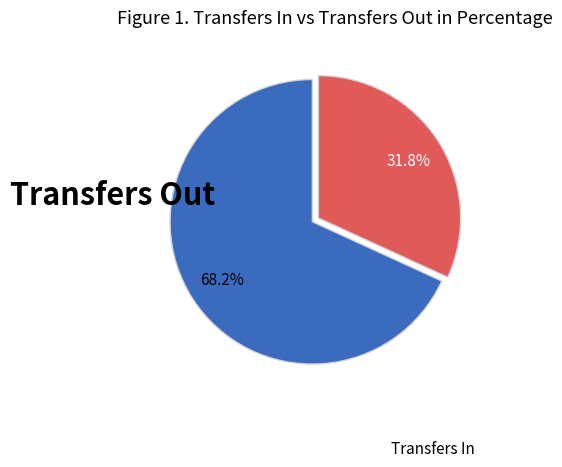

Is there a majority slice in this chart?

Yes